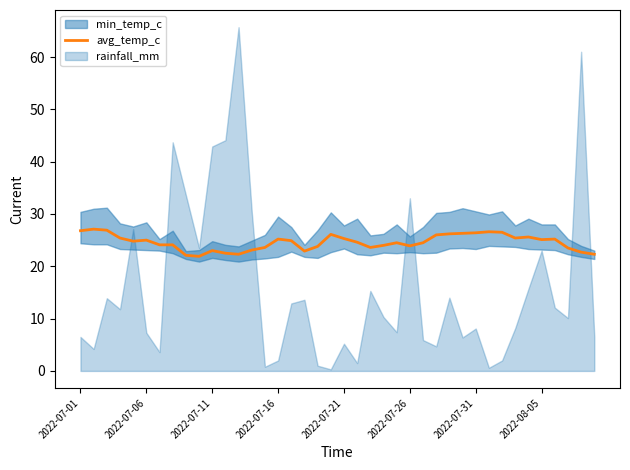

Does the chart have visible grid lines?

No